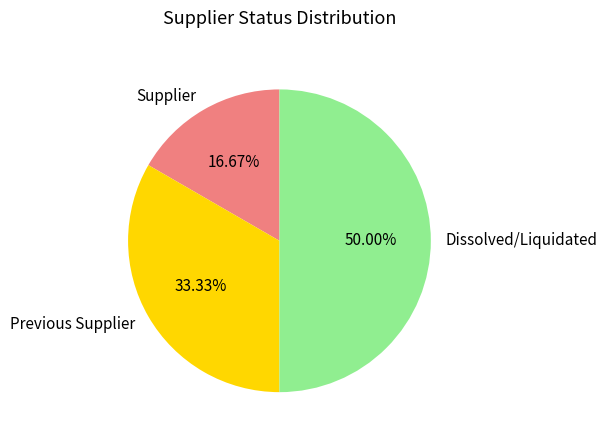

How many segments does this pie chart have?

3